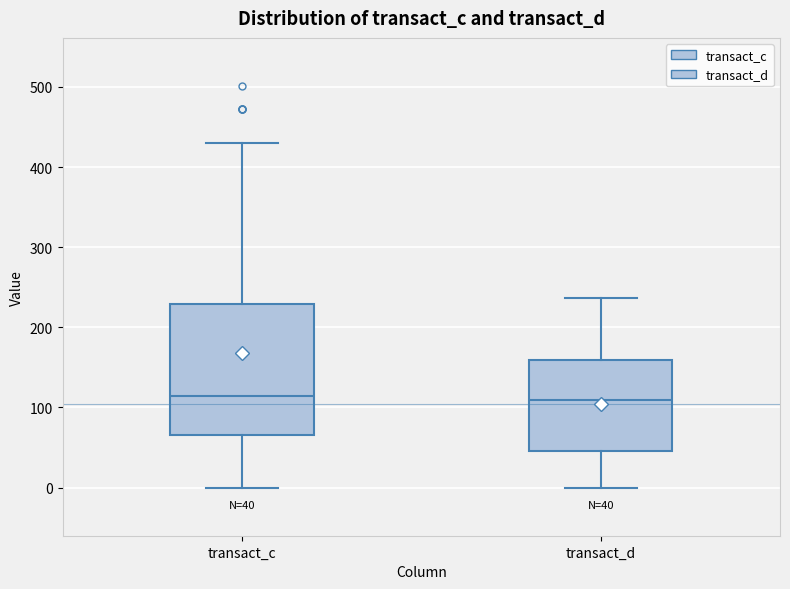

Comparing the boxes themselves (not the whiskers), which one is the tallest?

transact_c